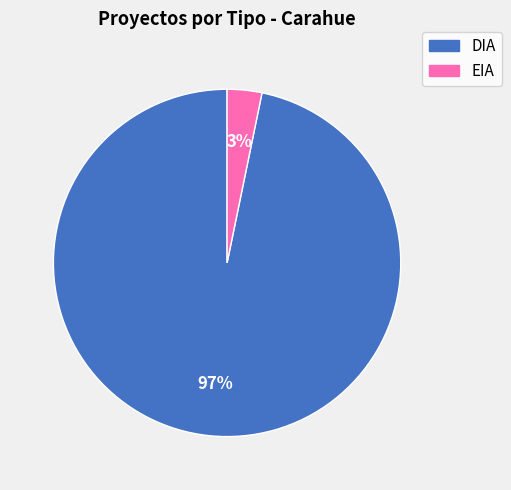

To the nearest percent, what is the difference between the EIA and DIA slice percentages?

94%